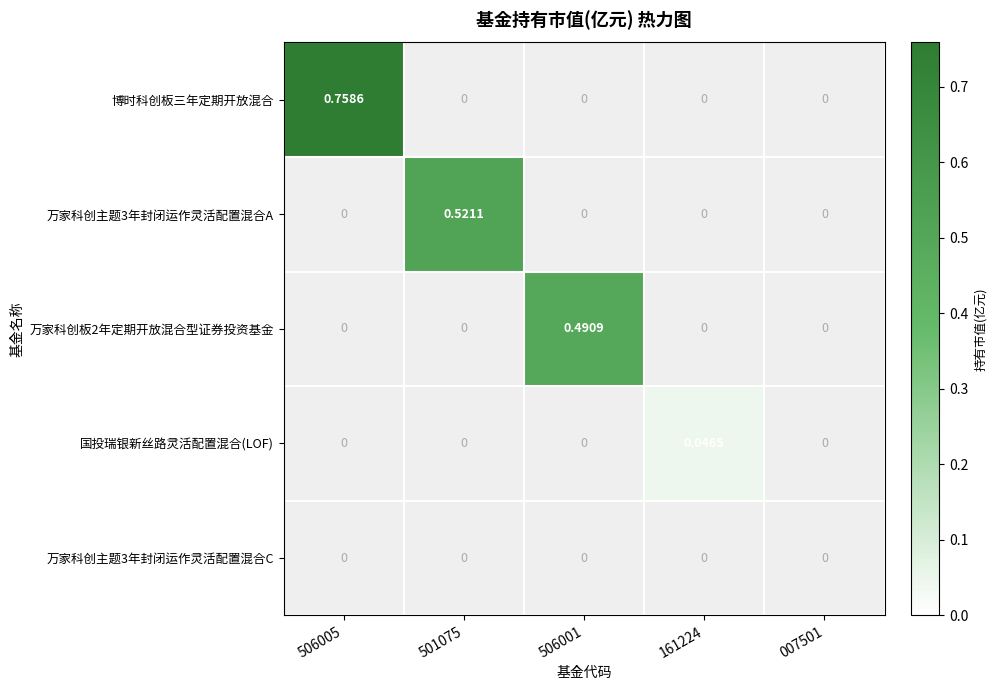

The 万家科创主题3年封闭运作灵活配置混合C series shows 0.3 at 161224. True or false?

False